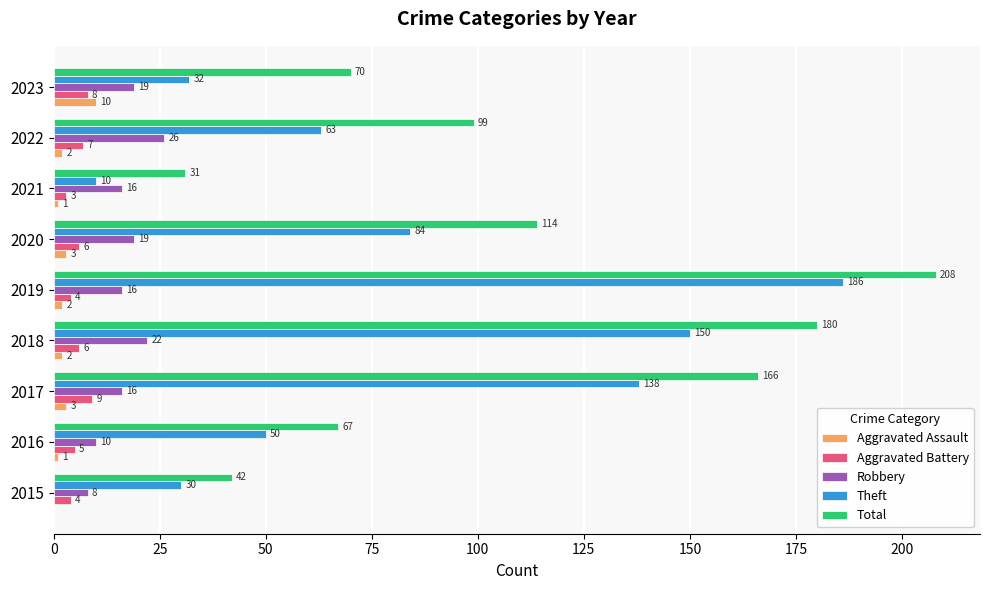

What is the sum of the Theft values at 2015 and 2016?

80